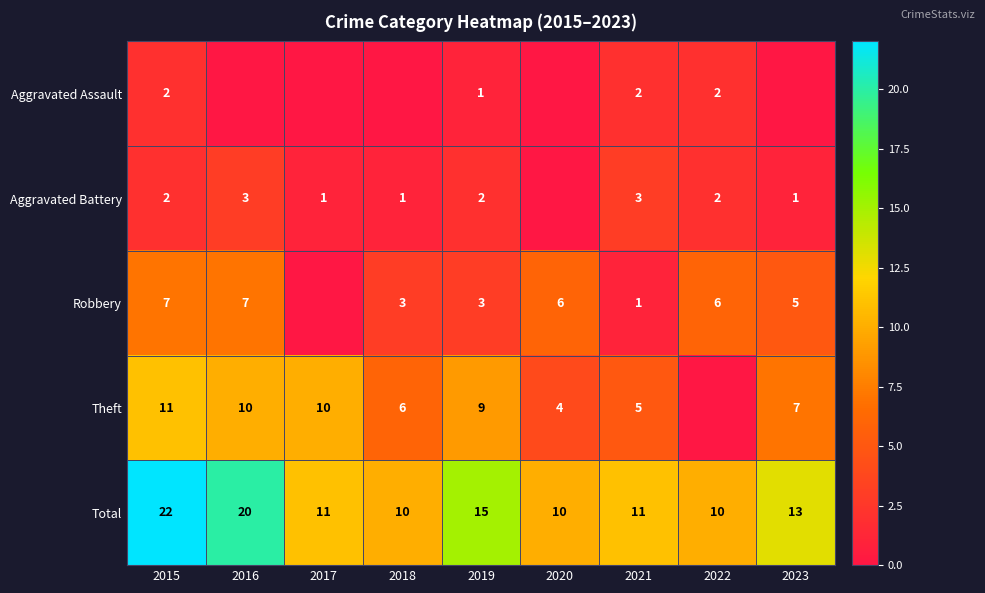

The Robbery series shows 12 at 2016. True or false?

False